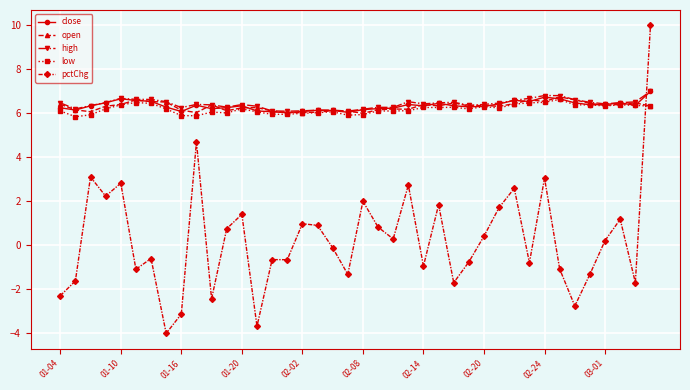

Which series has the widest spread of values?

pctChg